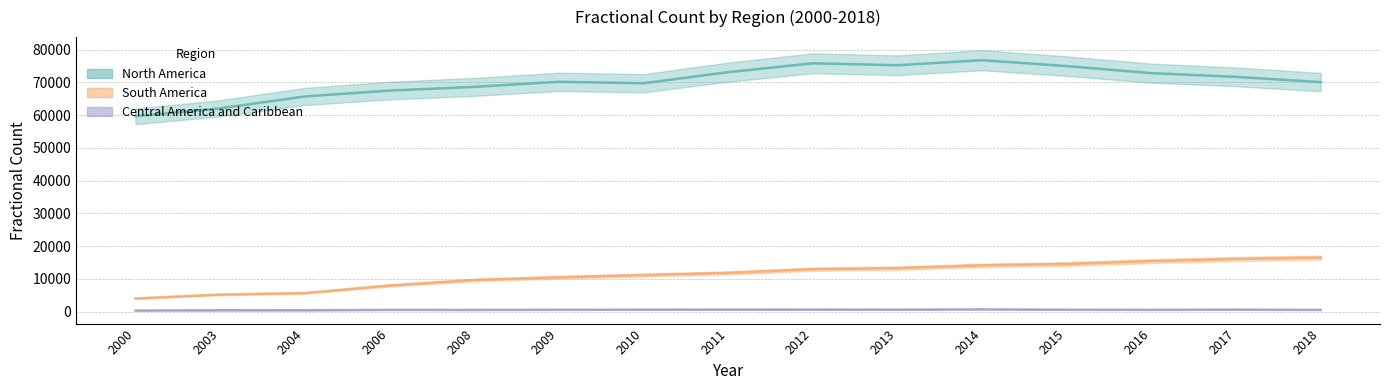

True or false: South America and North America intersect in this chart.

False